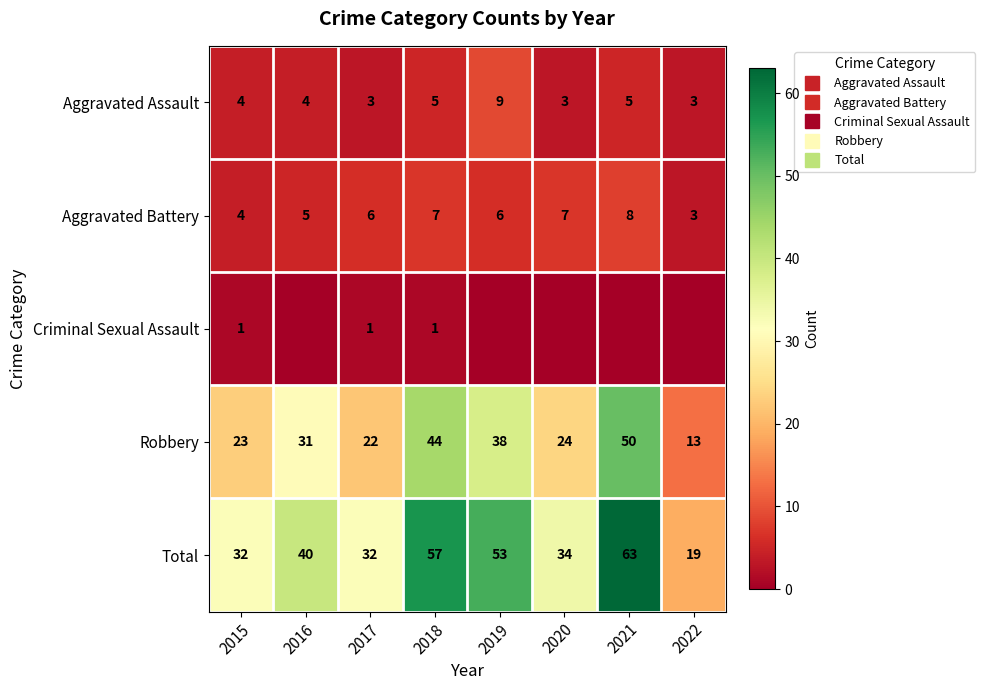

The value of Total at 2022 is 12. True or false?

False